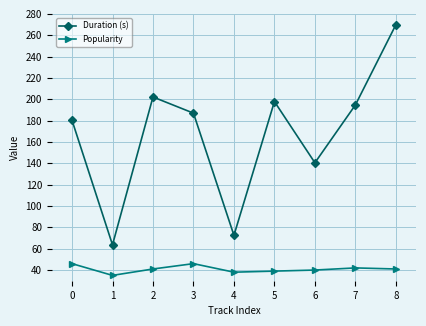

At which category does the chart reach its peak across all series?

8